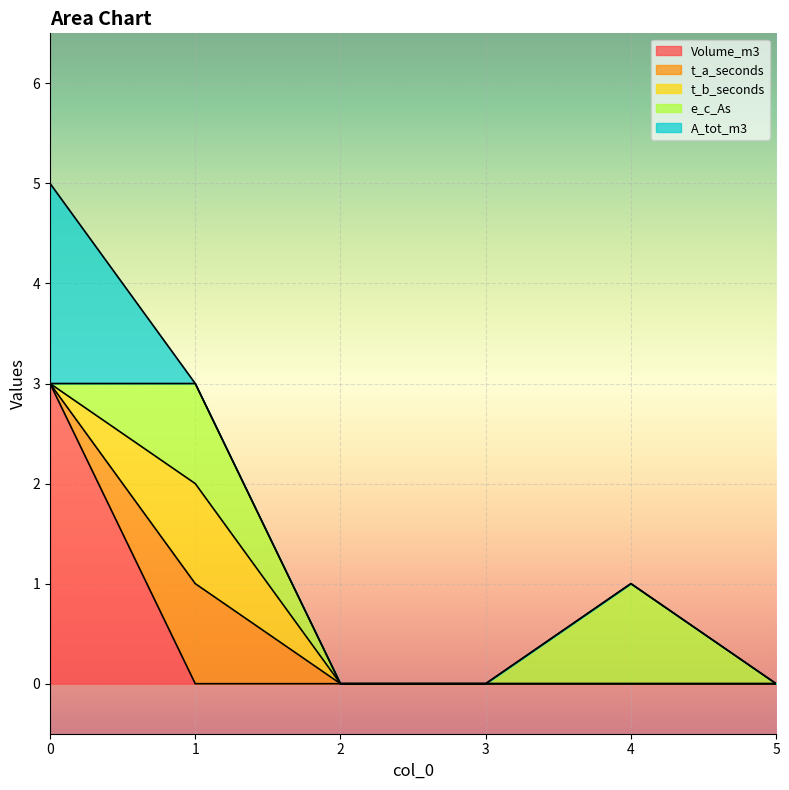

Reading right to left, extract all data points from this chart.

Volume_m3: 5=0	4=0	3=0	2=0	1=0	0=3
t_a_seconds: 5=0	4=0	3=0	2=0	1=1	0=0
t_b_seconds: 5=0	4=0	3=0	2=0	1=1	0=0
e_c_As: 5=0	4=1	3=0	2=0	1=1	0=0
A_tot_m3: 5=0	4=0	3=0	2=0	1=0	0=2